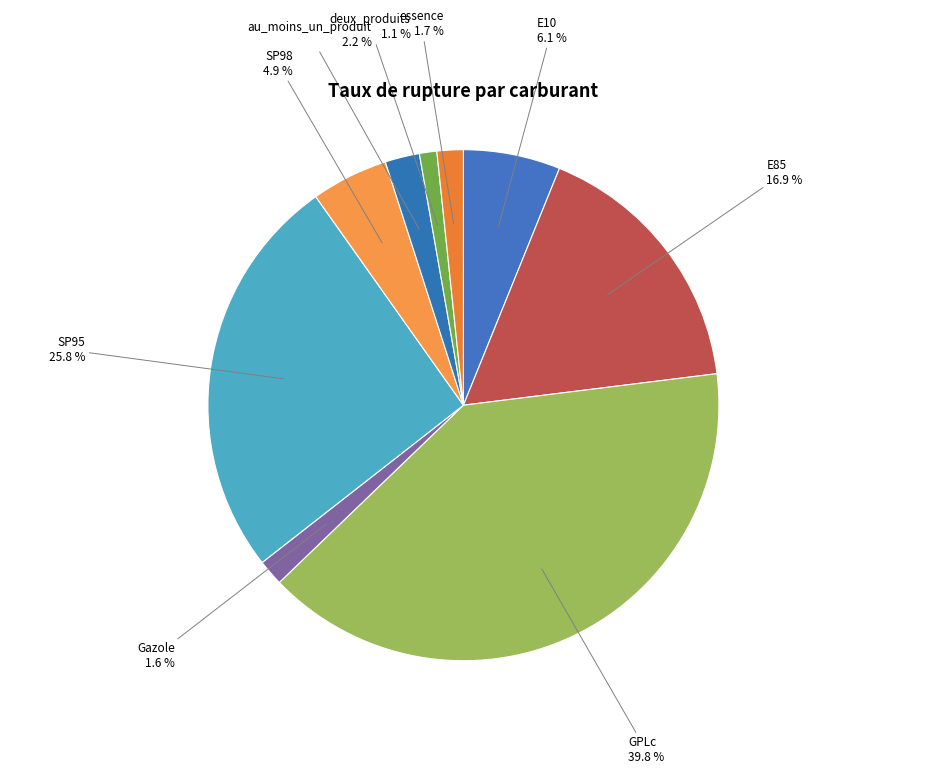

How many segments does this pie chart have?

9